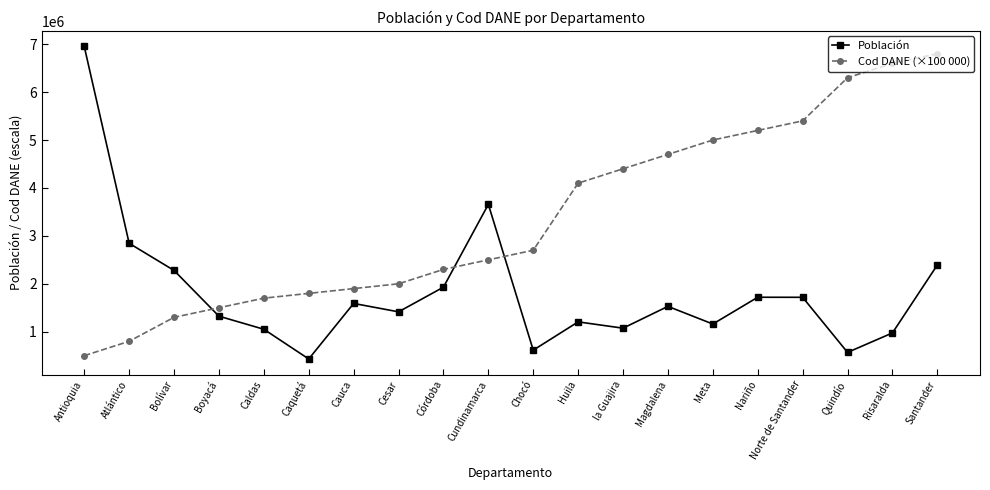

At how many categories does at least one series exceed 5602316?

4